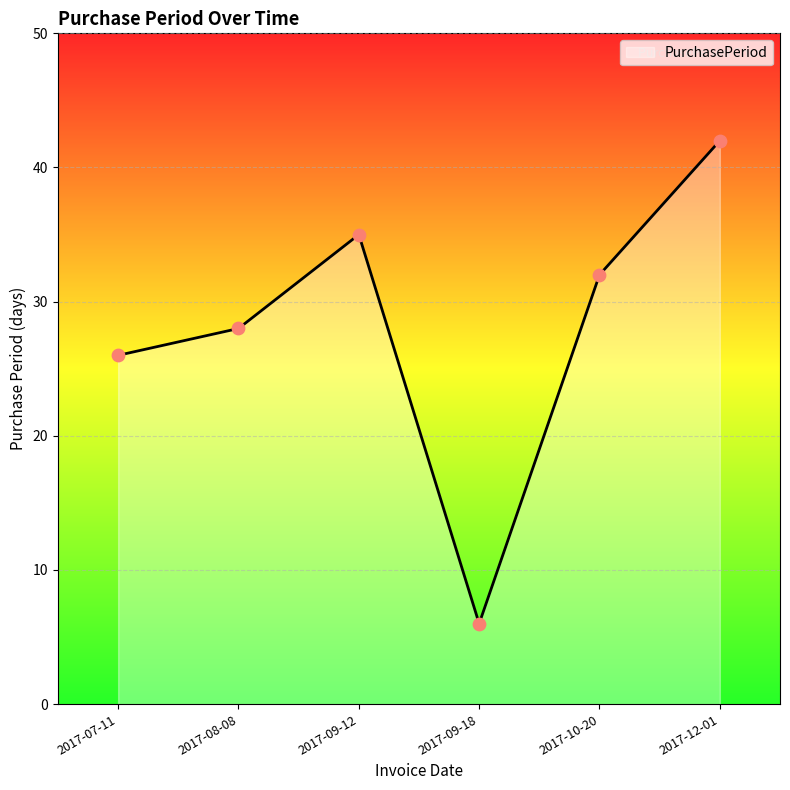

What is the ratio of the value at 2017-09-12 to the value at 2017-07-11?

1.3